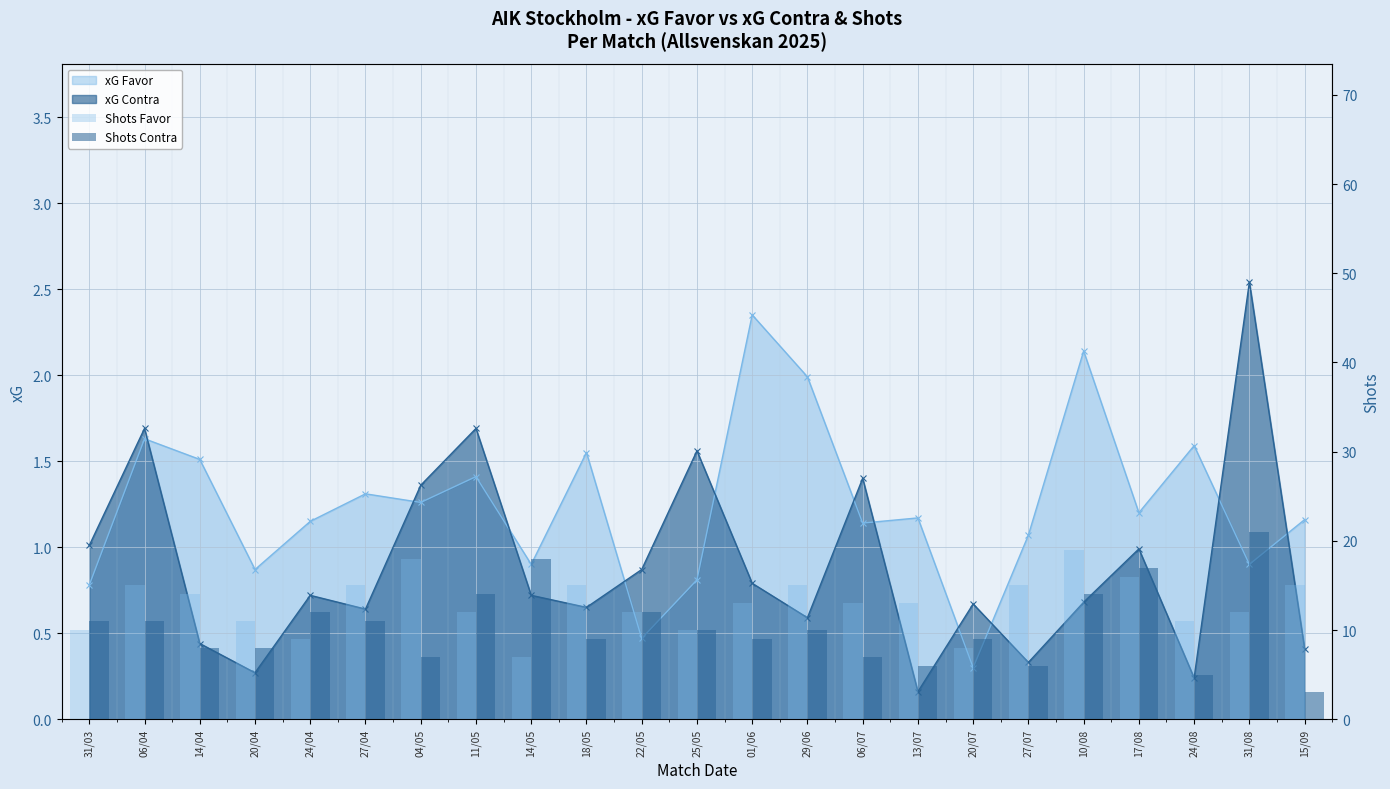

What is the sum of the Shots Contra values at 04/05 and 18/05?

16